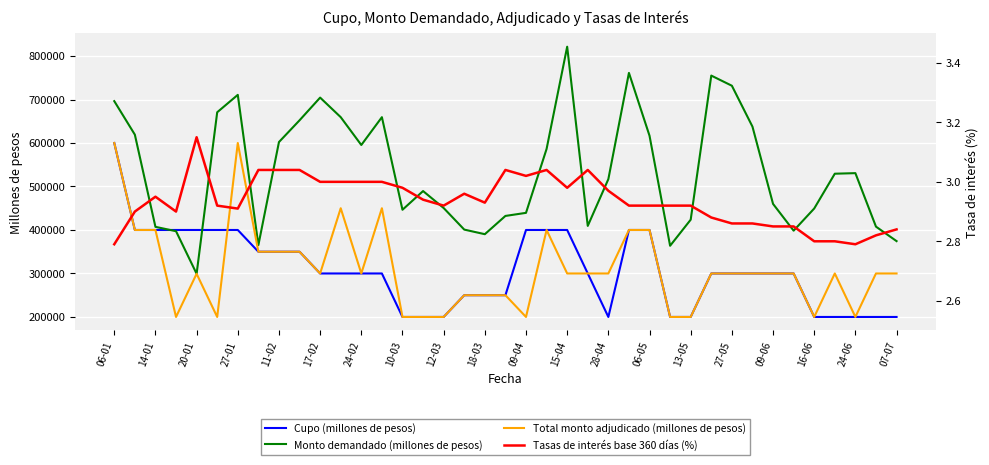

What is the lowest value of the Cupo (millones de pesos) series?

200000